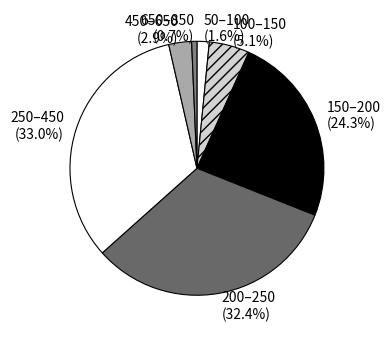

How many slices are in this pie chart?

7